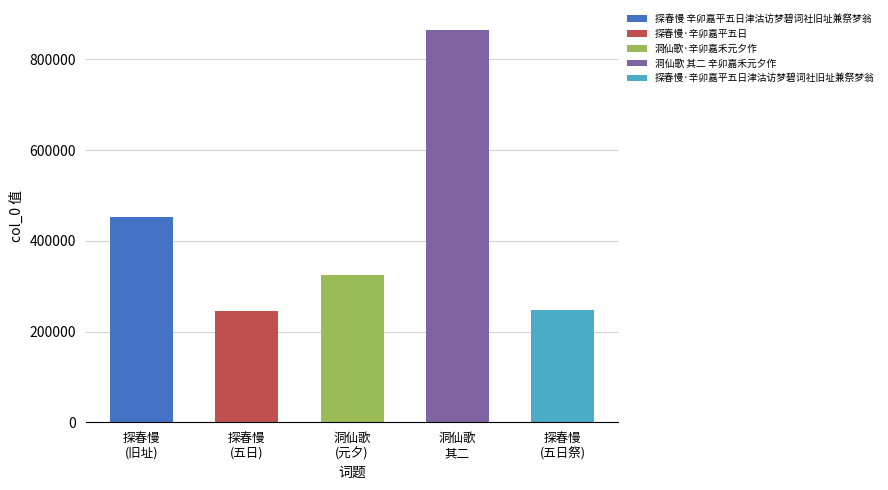

Rank the categories by value from highest to lowest.

洞仙歌 其二 辛卯嘉禾元夕作, 探春慢 辛卯嘉平五日津沽访梦碧词社旧址兼祭梦翁, 洞仙歌·辛卯嘉禾元夕作, 探春慢·辛卯嘉平五日津沽访梦碧词社旧址兼祭梦翁, 探春慢·辛卯嘉平五日